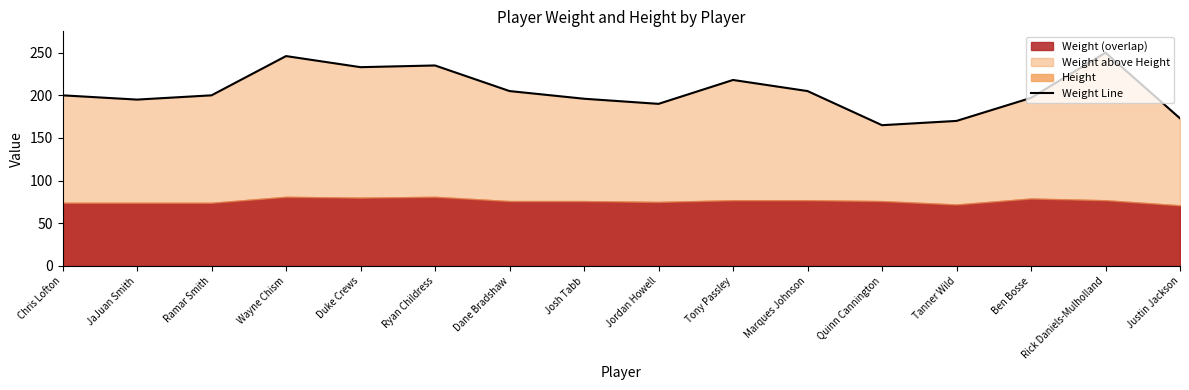

What is the ratio of the value at Rick Daniels-Mulholland to the value at Wayne Chism?

1.0